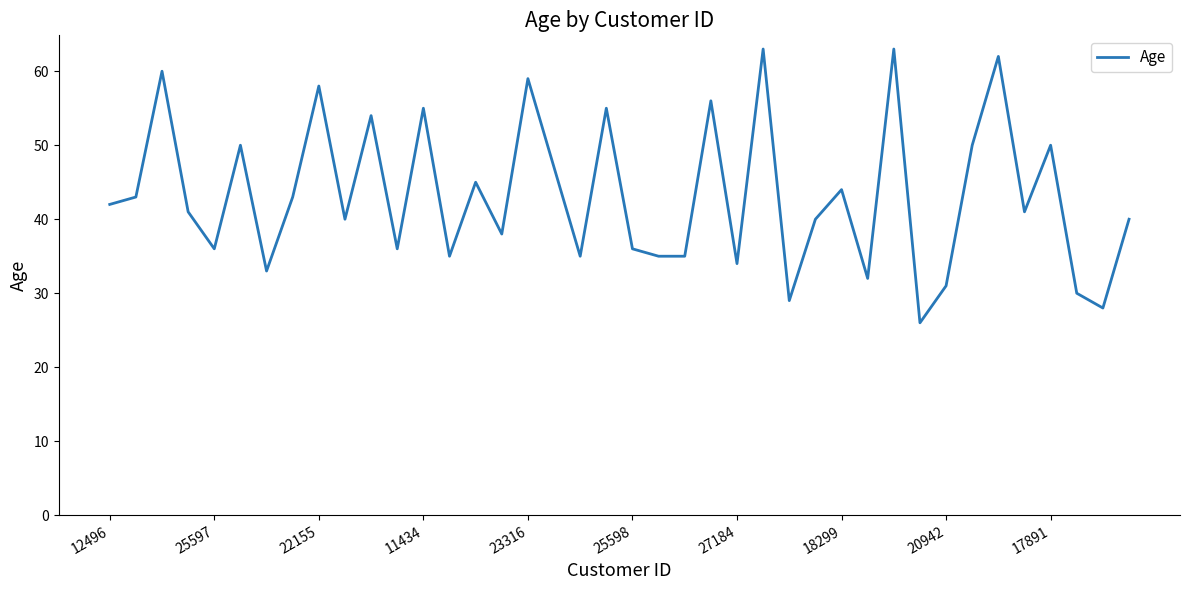

Reading right to left, list all the values displayed in this chart.

40	28	30	50	41	62	50	31	26	63	32	44	40	29	63	34	56	35	35	36	55	35	47	59	38	45	35	55	36	54	40	58	43	33	50	36	41	60	43	42